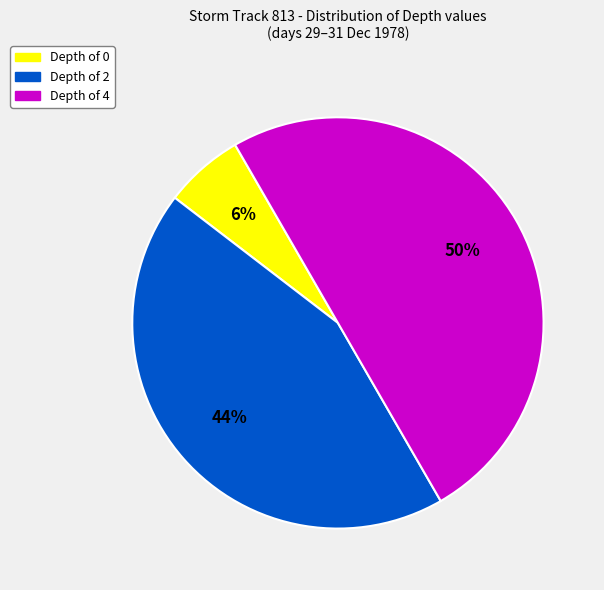

To the nearest percent, what is the average slice percentage?

33%